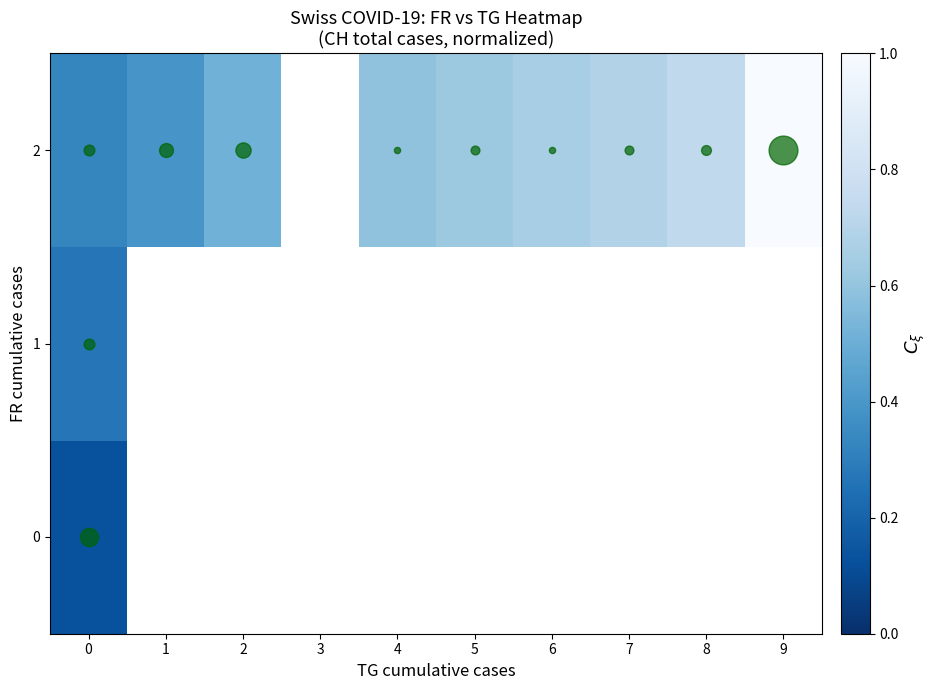

Rank the categories by 1 value from lowest to highest.

0, 1, 2, 3, 4, 5, 6, 7, 8, 9